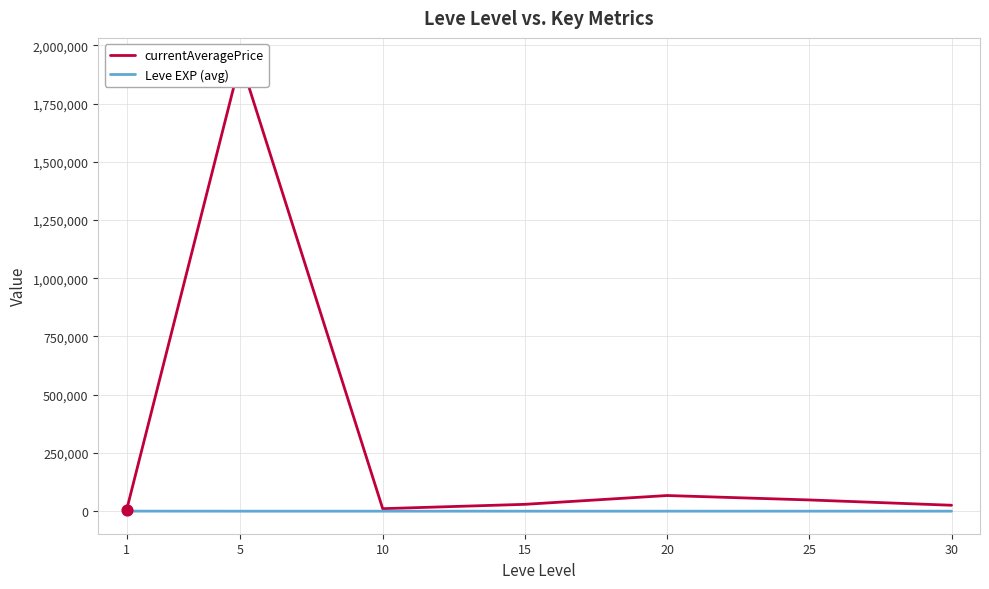

What is the total value across all series at 15?

29443.5